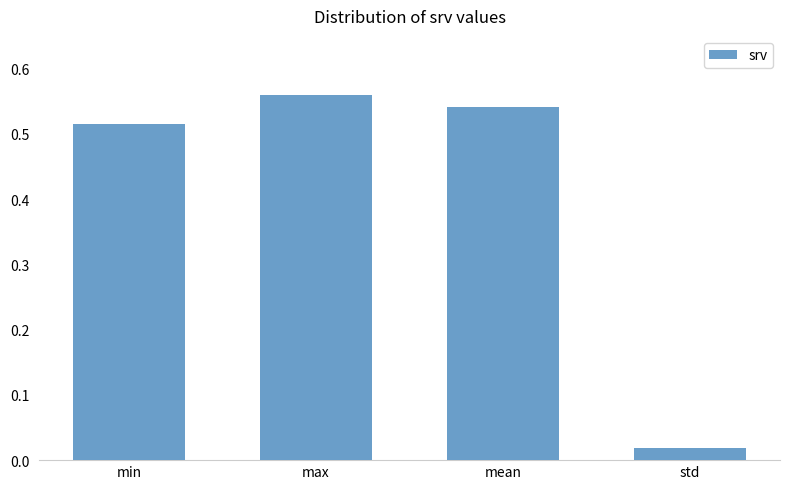

The chart shows a value of 0.1 at mean. True or false?

False